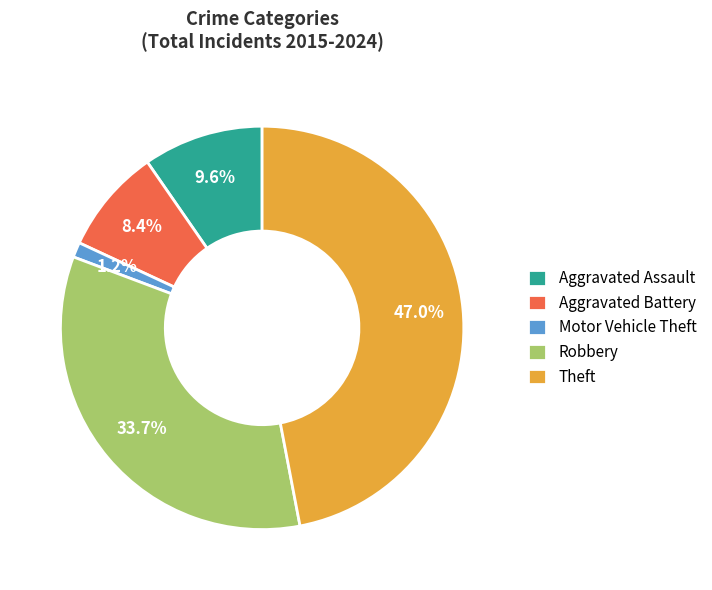

How many slices are in this pie chart?

5